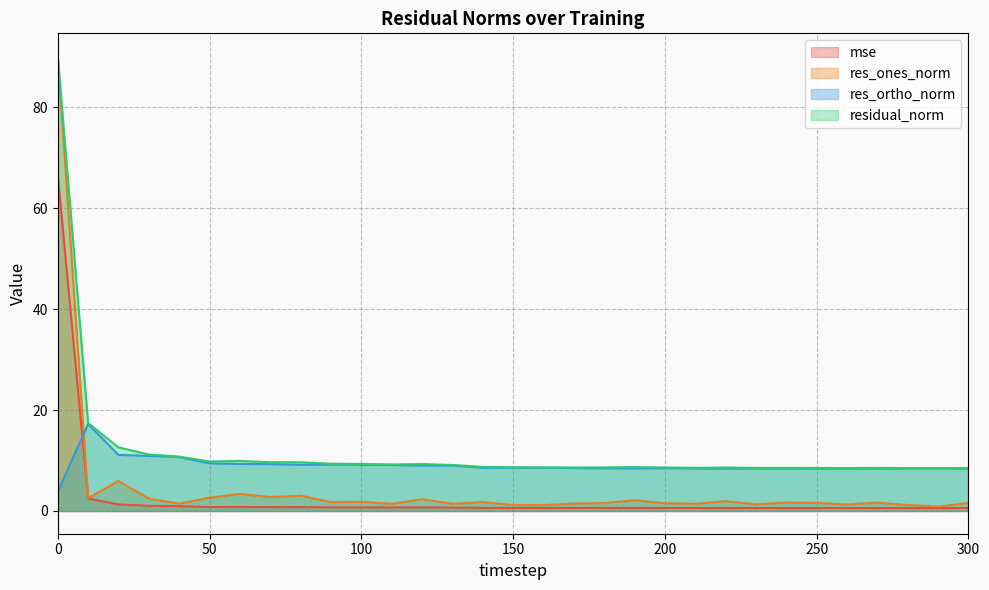

True or false: res_ortho_norm has a value of 8.6 at 160.

True